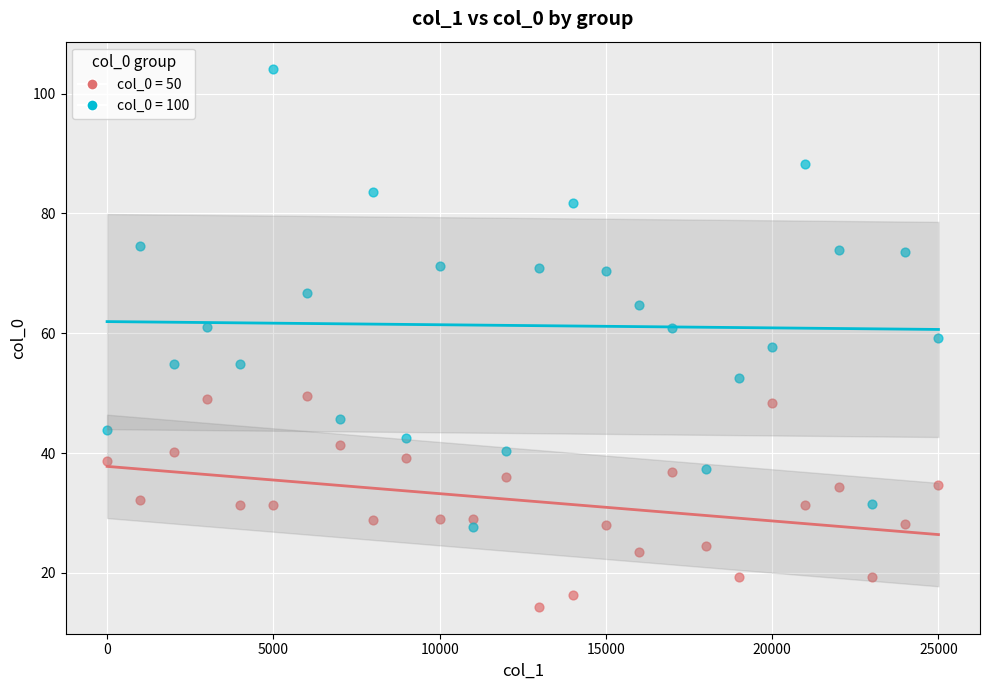

Across all data points, what is the range of Y values (max minus min)?

89.9